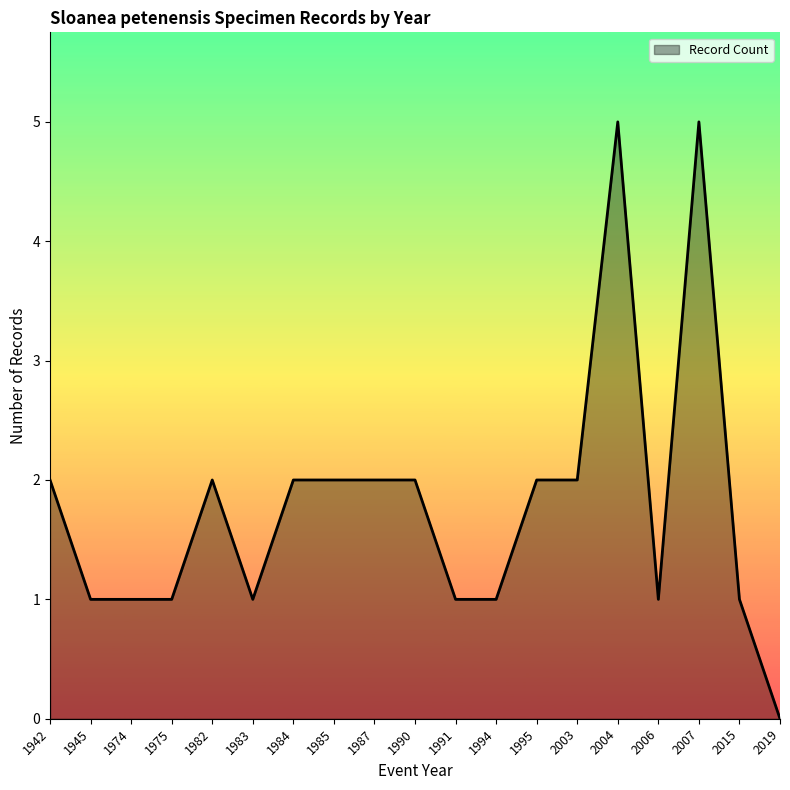

The chart shows a value of 3 at 1985. True or false?

False